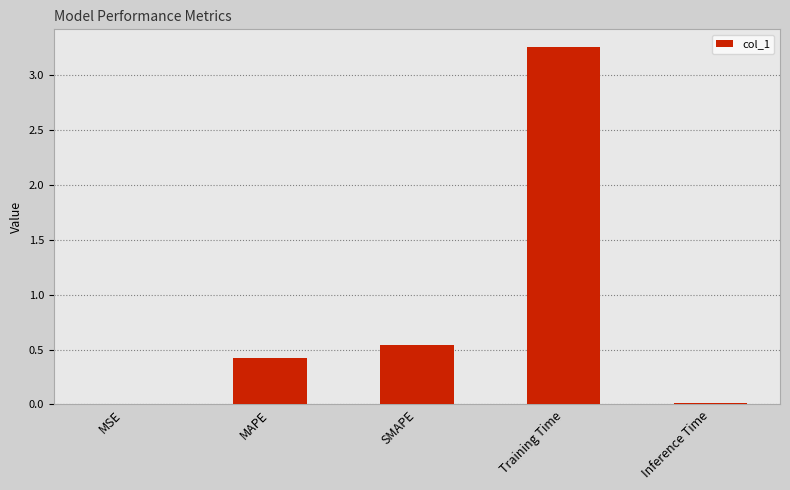

Between SMAPE and Inference Time, which is larger?

SMAPE